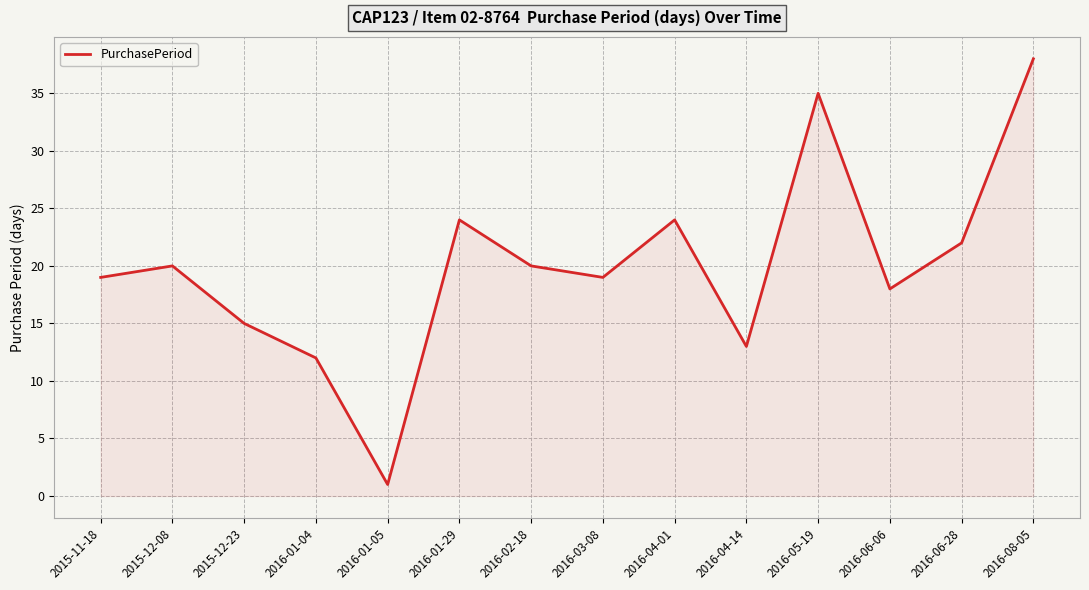

The value at 2015-12-08 is 8. True or false?

False